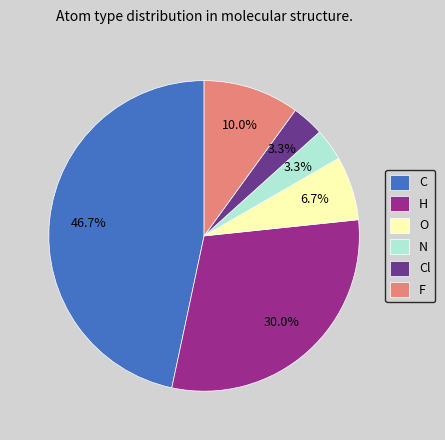

Which has a higher value, O or H?

H